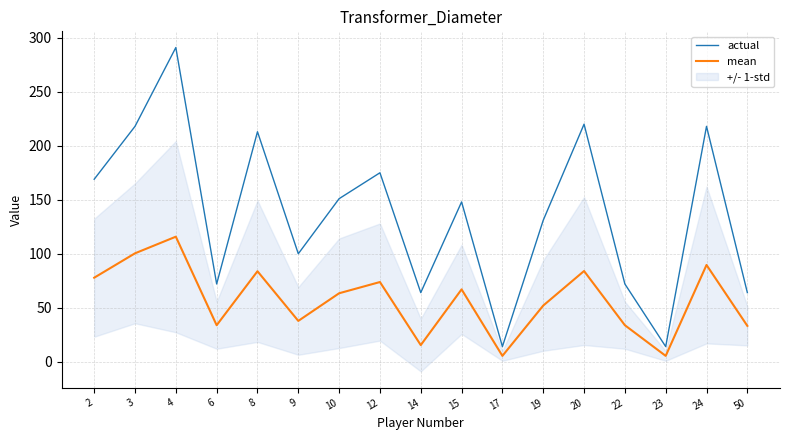

In mean, how many points are lower than both neighbors (excluding endpoints)?

5